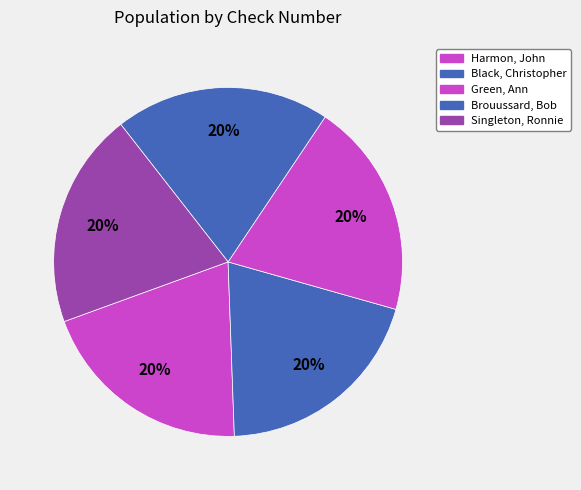

How many slices are in this pie chart?

5